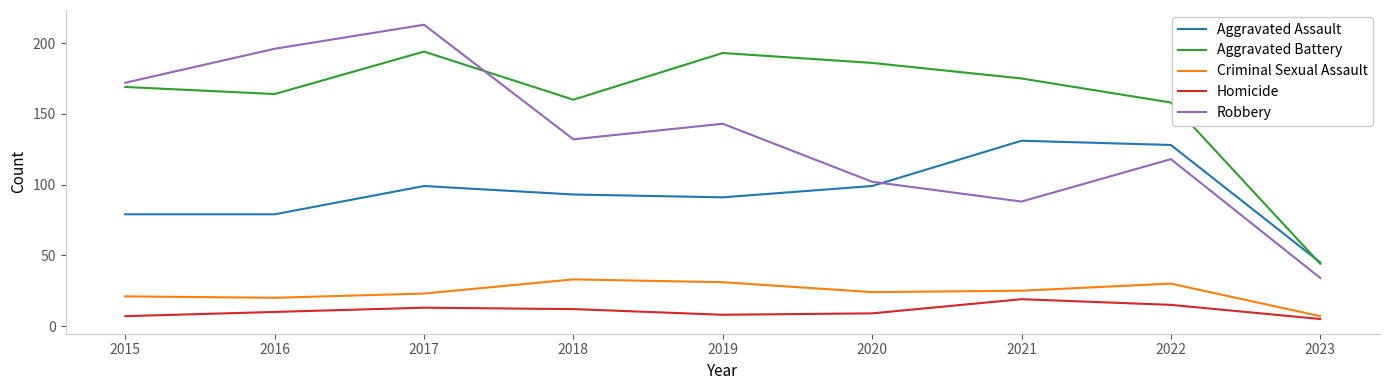

Where is the first local maximum for Criminal Sexual Assault?

2018